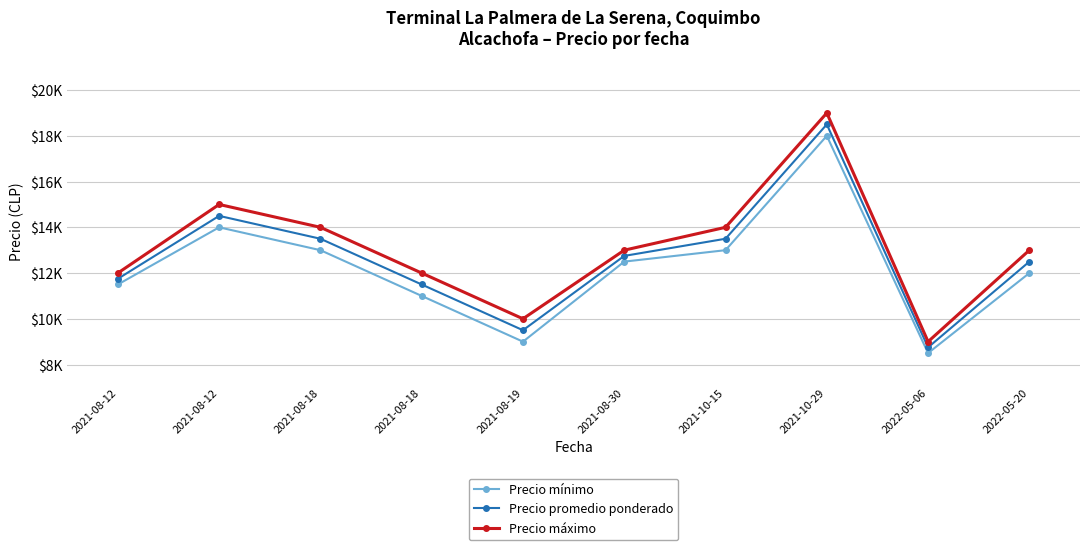

Is the value of Precio mínimo at 2021-08-19 greater than the value of Precio promedio ponderado at 2021-08-19?

No